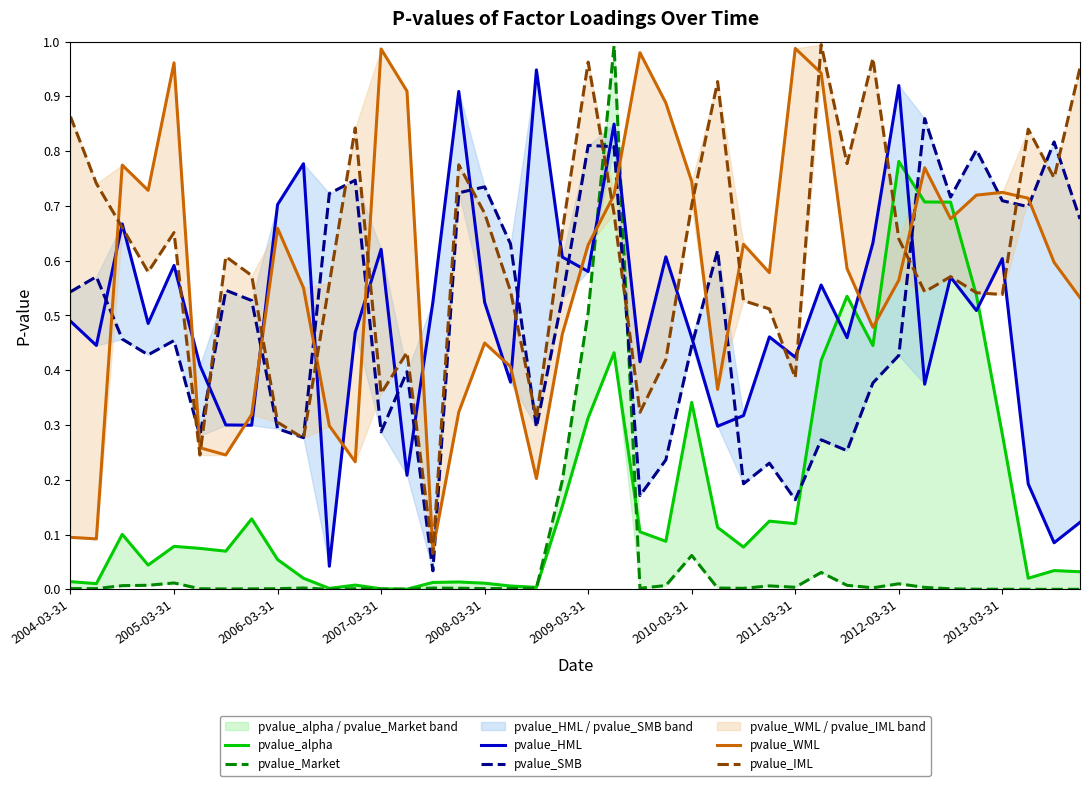

Count the number of categories in the chart.

40